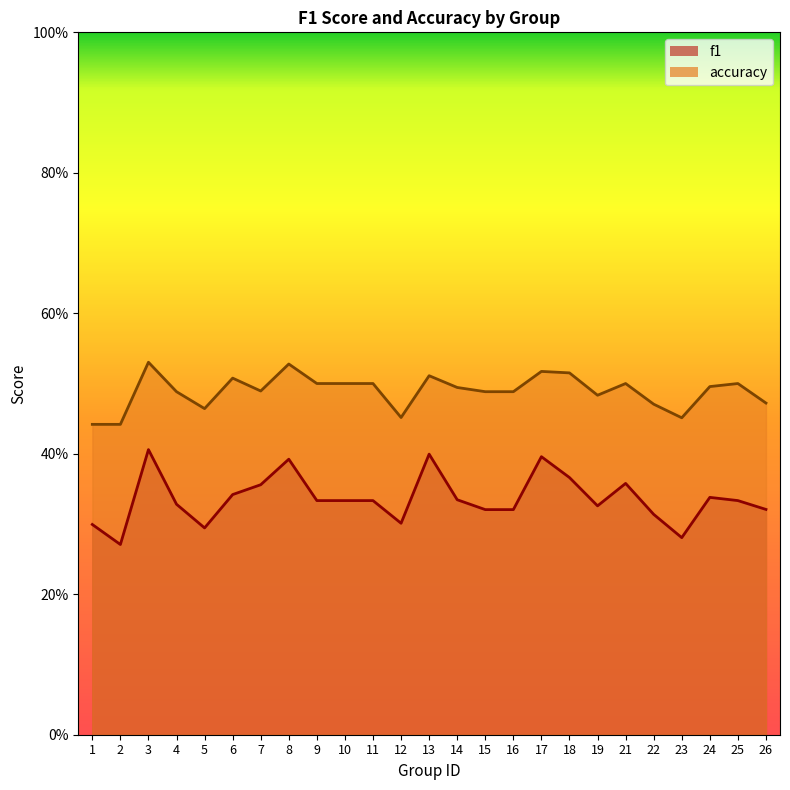

What value does the f1 series have at 8?

0.4